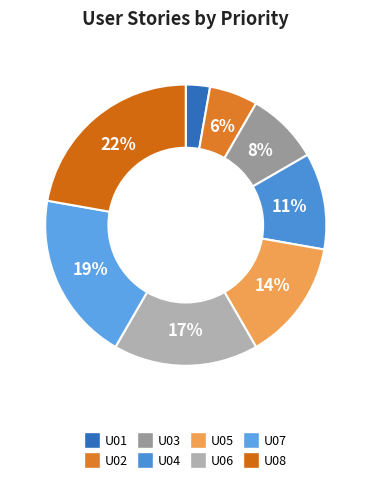

Is U08 the majority of the pie?

No